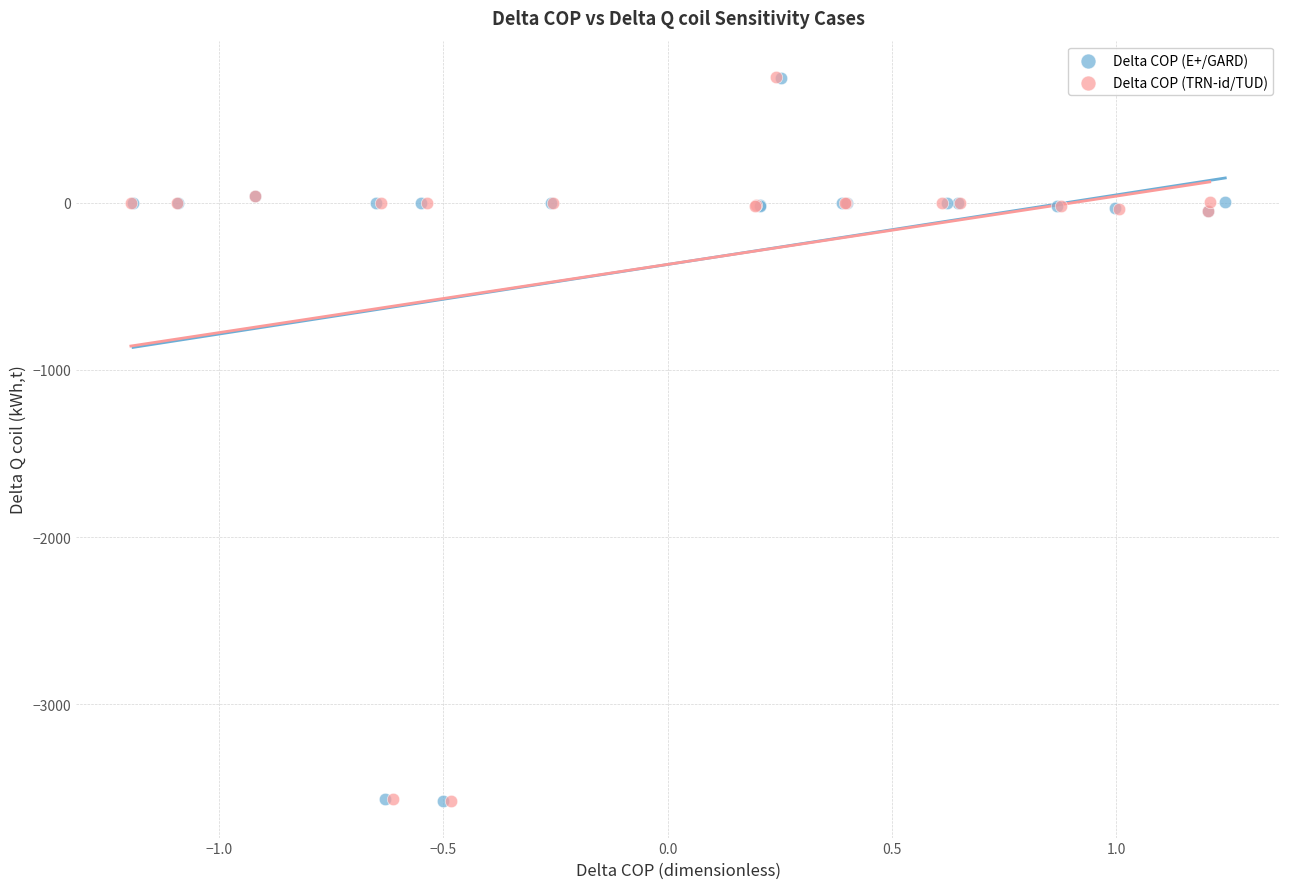

Which series has the widest spread of Y values?

Delta COP (TRN-id/TUD)